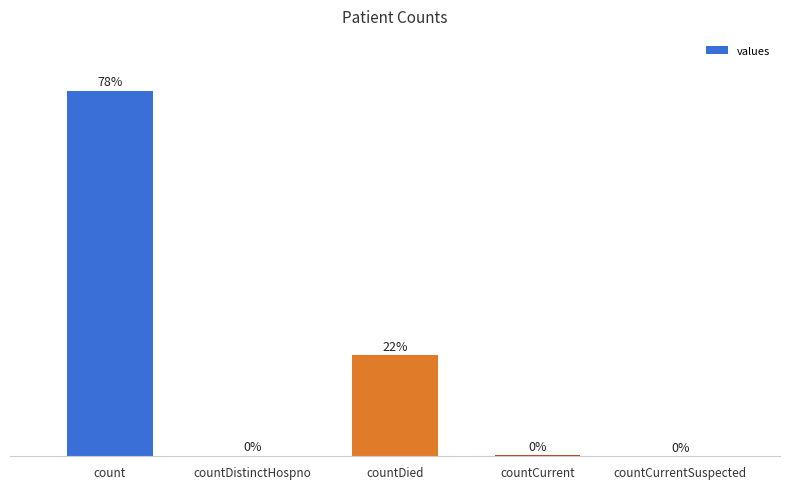

Between countCurrentSuspected and count, which is larger?

count